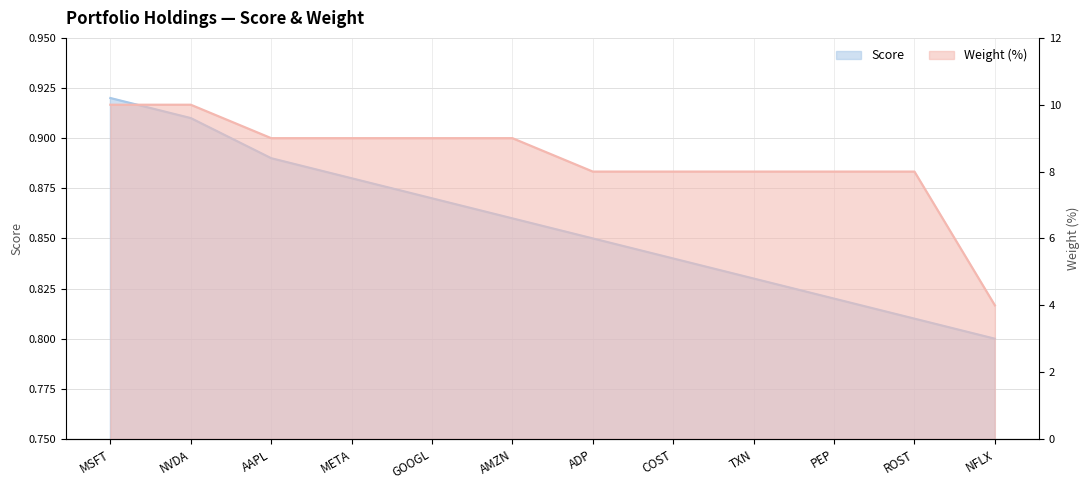

Between GOOGL and ROST, which is larger?

GOOGL